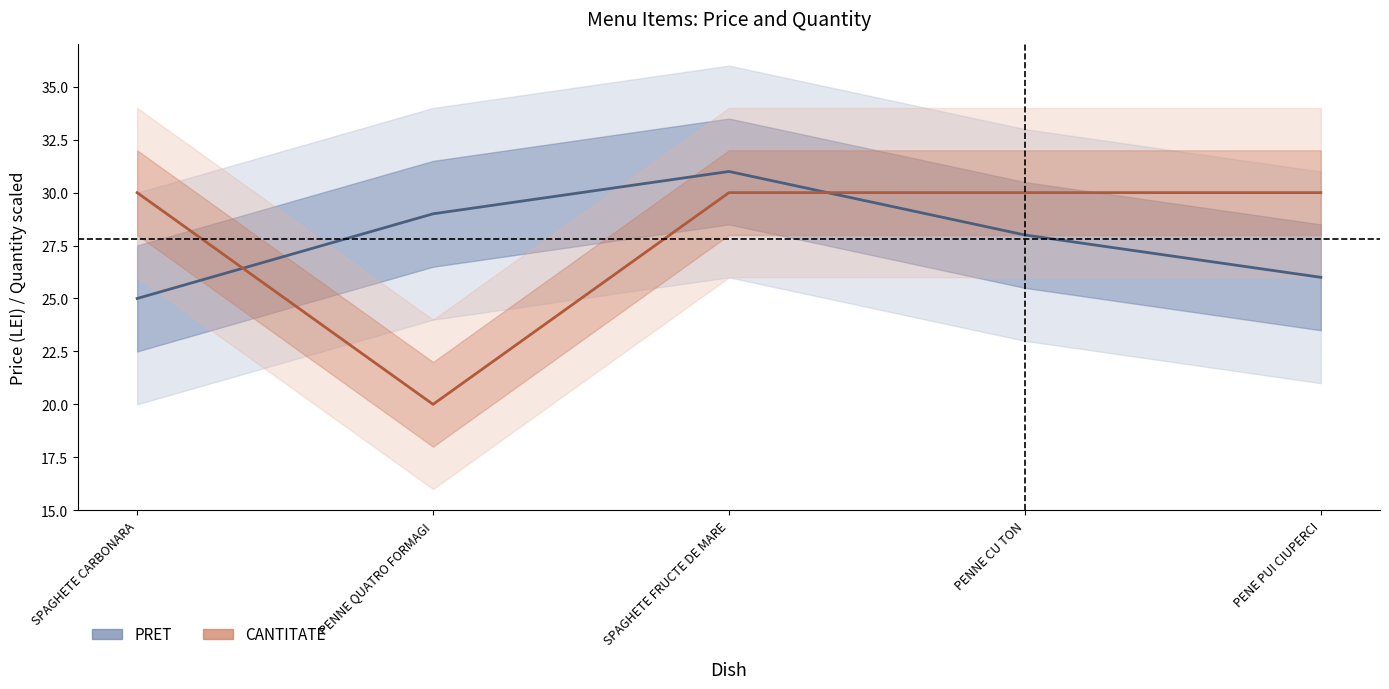

At how many categories does at least one series exceed 29?

4